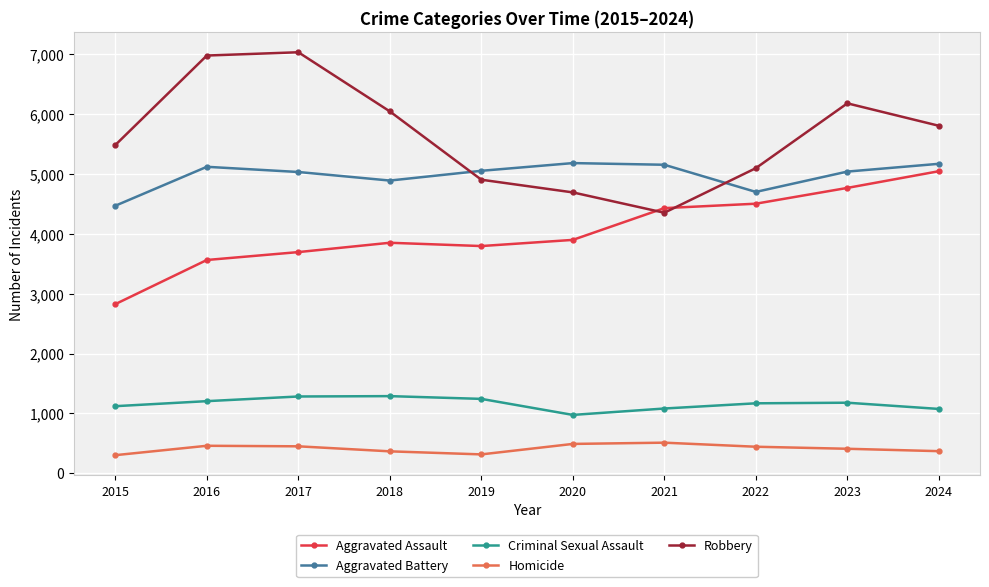

Count the number of data series in this chart.

5